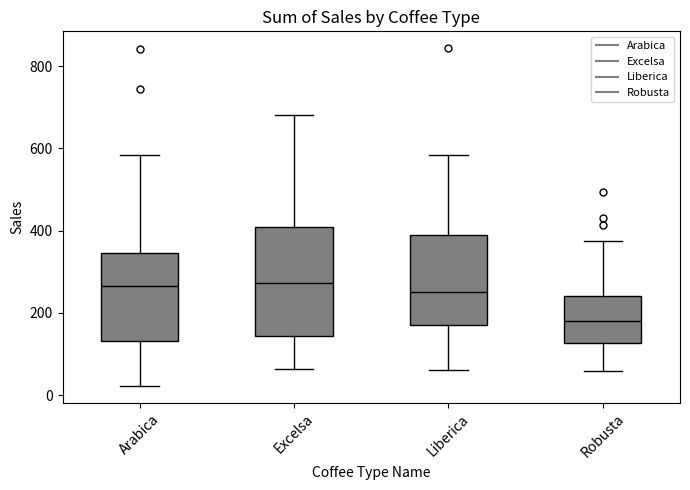

Where does the lower whisker of the box for Arabica end on the y-axis? The values are not printed on the chart, so give them approximately, as read against the axis.

20